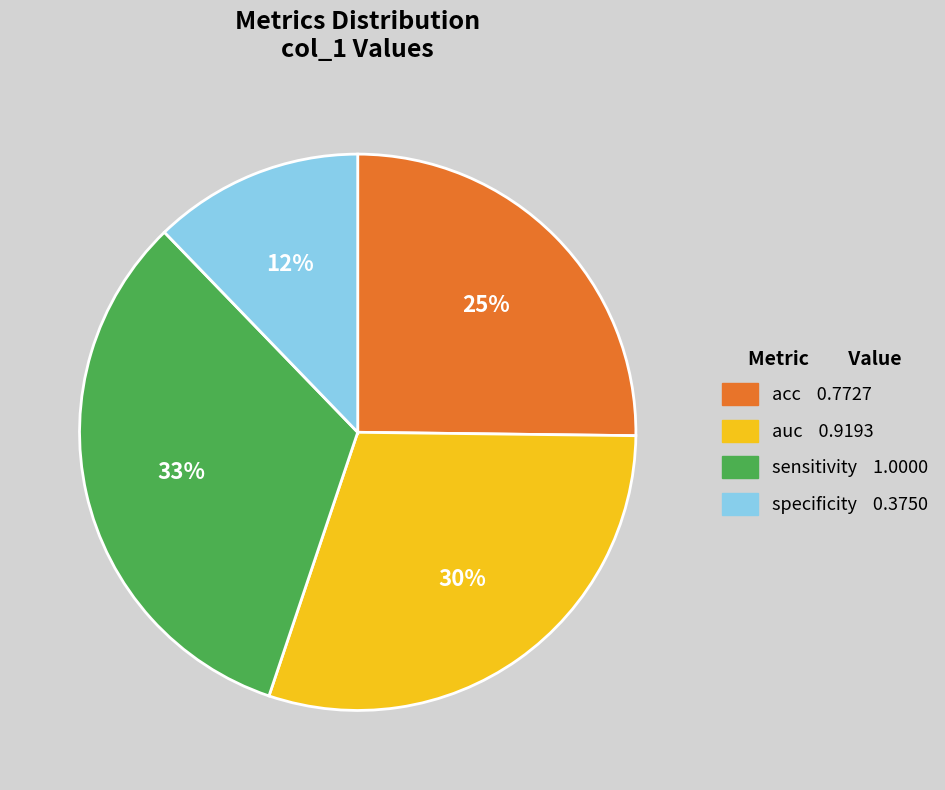

Which category has the smallest portion of the pie?

specificity